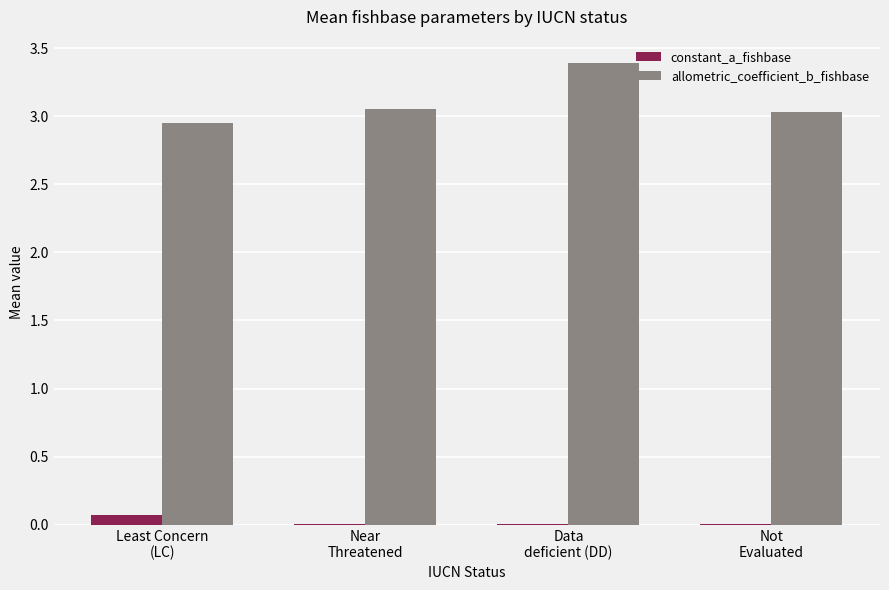

How many series are shown in this chart?

2